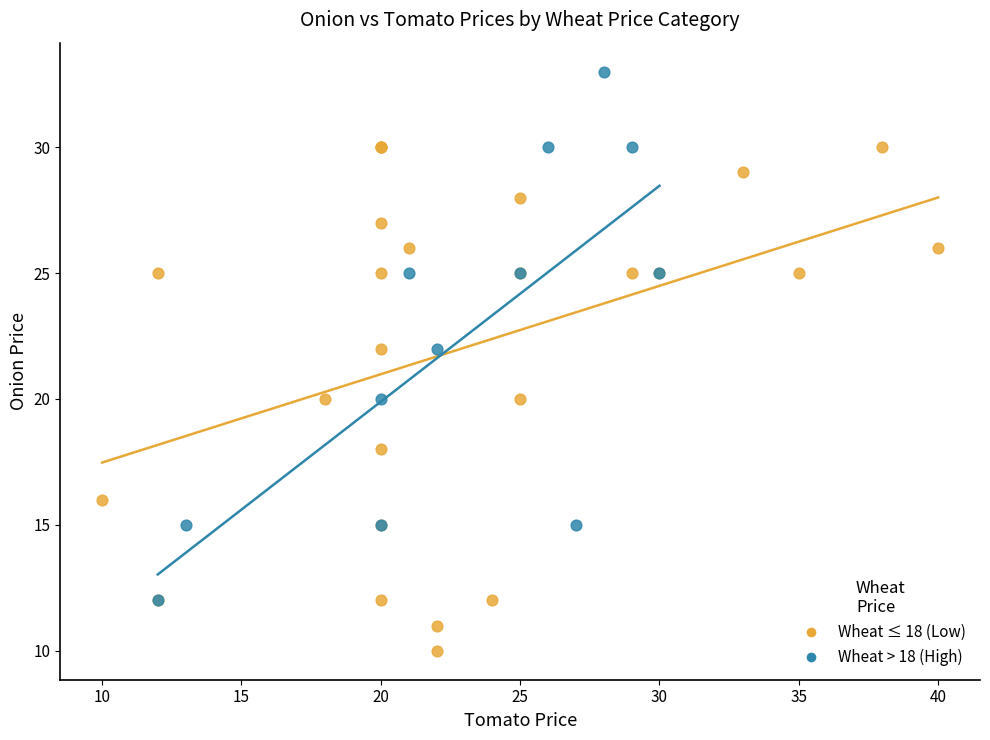

Which series reaches the maximum Y coordinate?

Wheat > 18 (High)